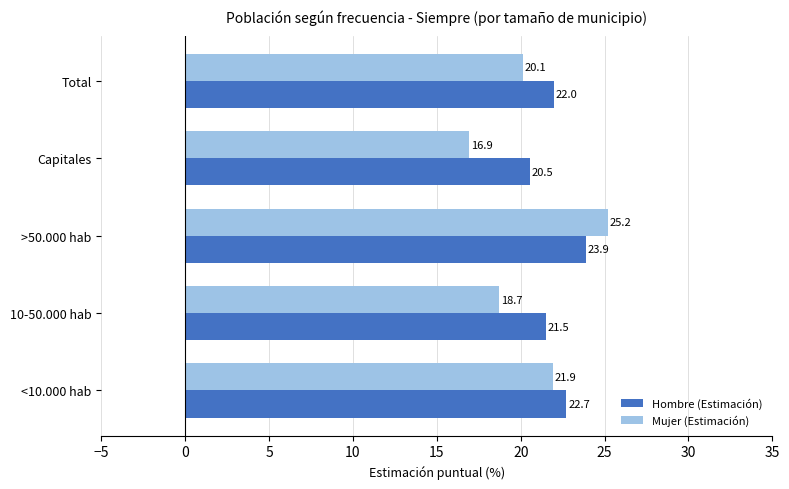

At which category does the chart reach its peak across all series?

>50.000 hab